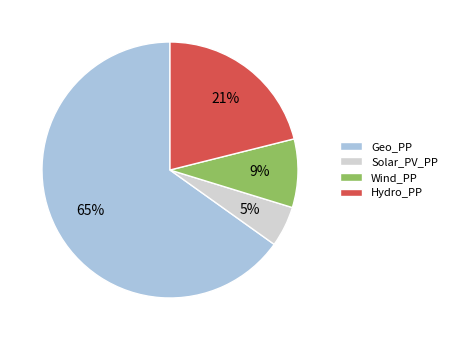

What percentage is the Wind_PP slice, to the nearest percent?

9%